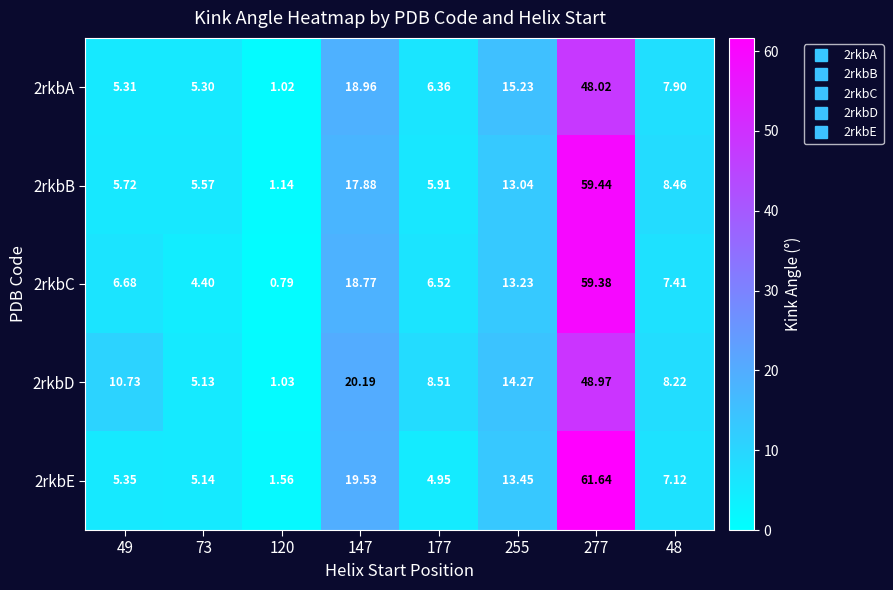

Is the value of 2rkbC at 49 greater than the value of 2rkbB at 48?

No